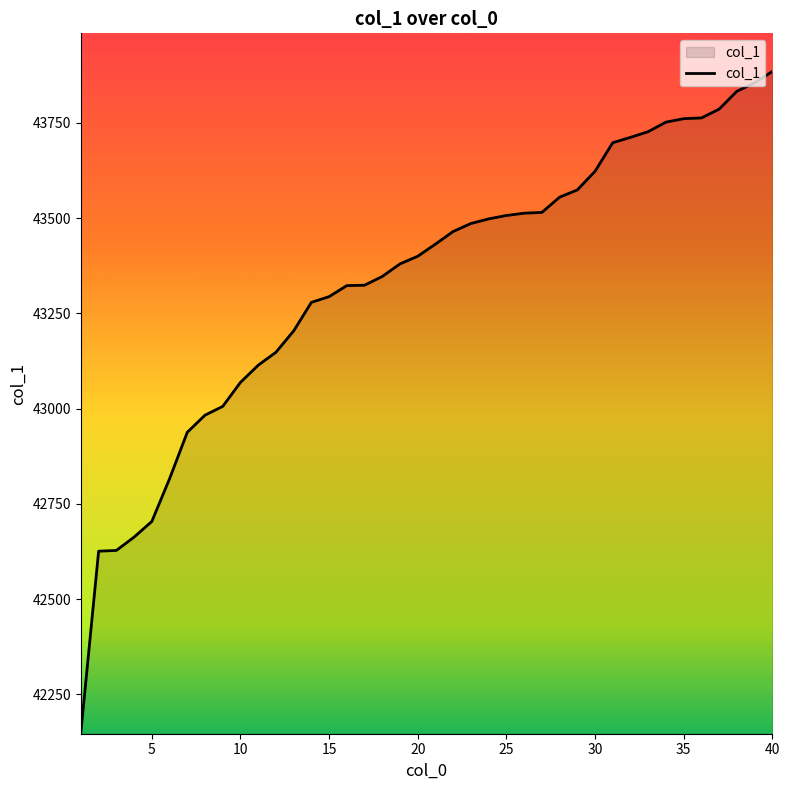

Count the number of data series in this chart.

1